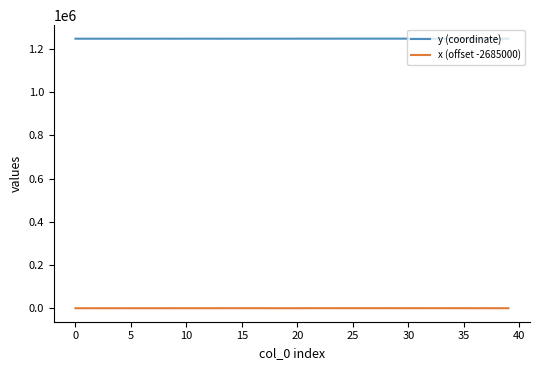

What is the minimum value for y (coordinate)?

1248115.9